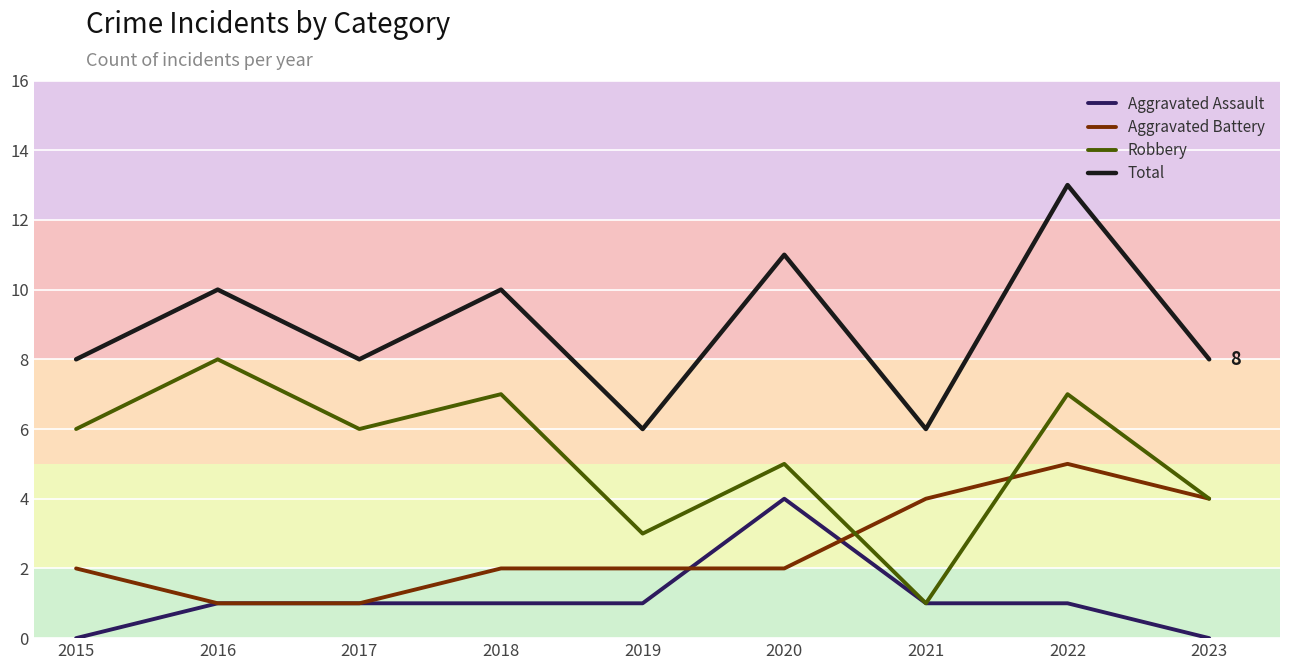

What is the approximate value of Robbery at 2019?

3